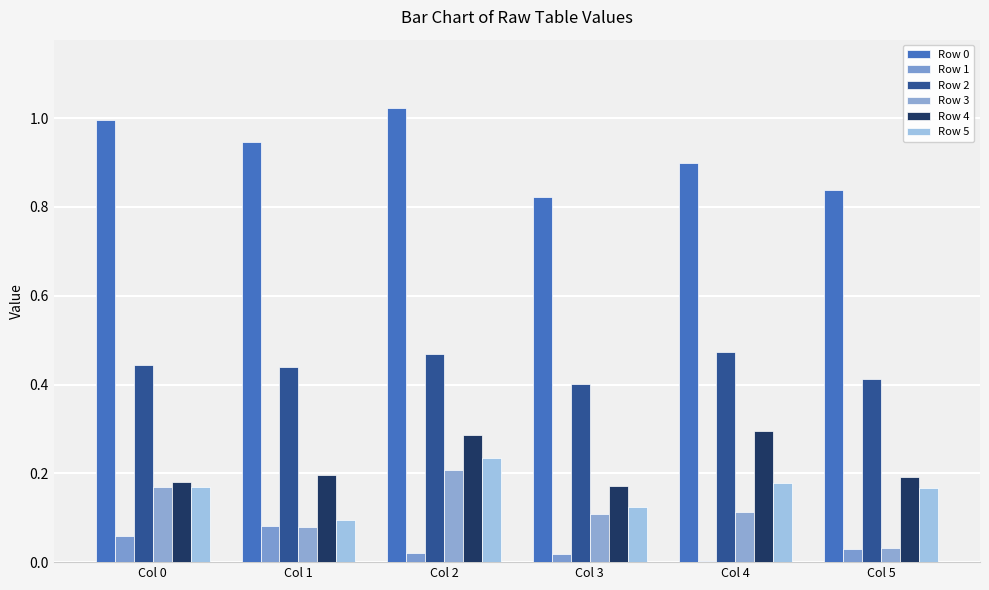

Is it true that Row 2 equals 0.6 at Col 2?

False